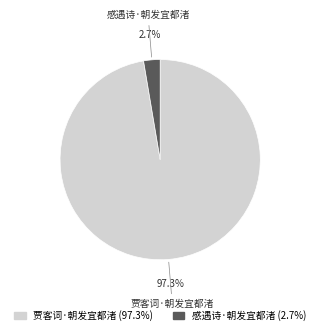

Between 贾客词·朝发宜都渚 and 感遇诗·朝发宜都渚, which is larger?

贾客词·朝发宜都渚